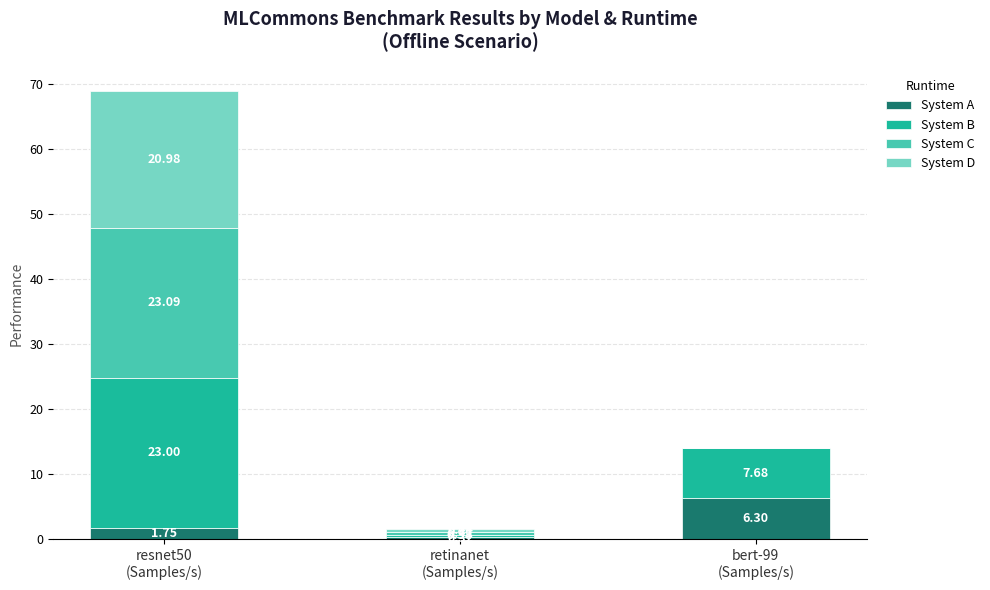

Rank the series by their maximum value, from highest to lowest.

System C, System B, System D, System A